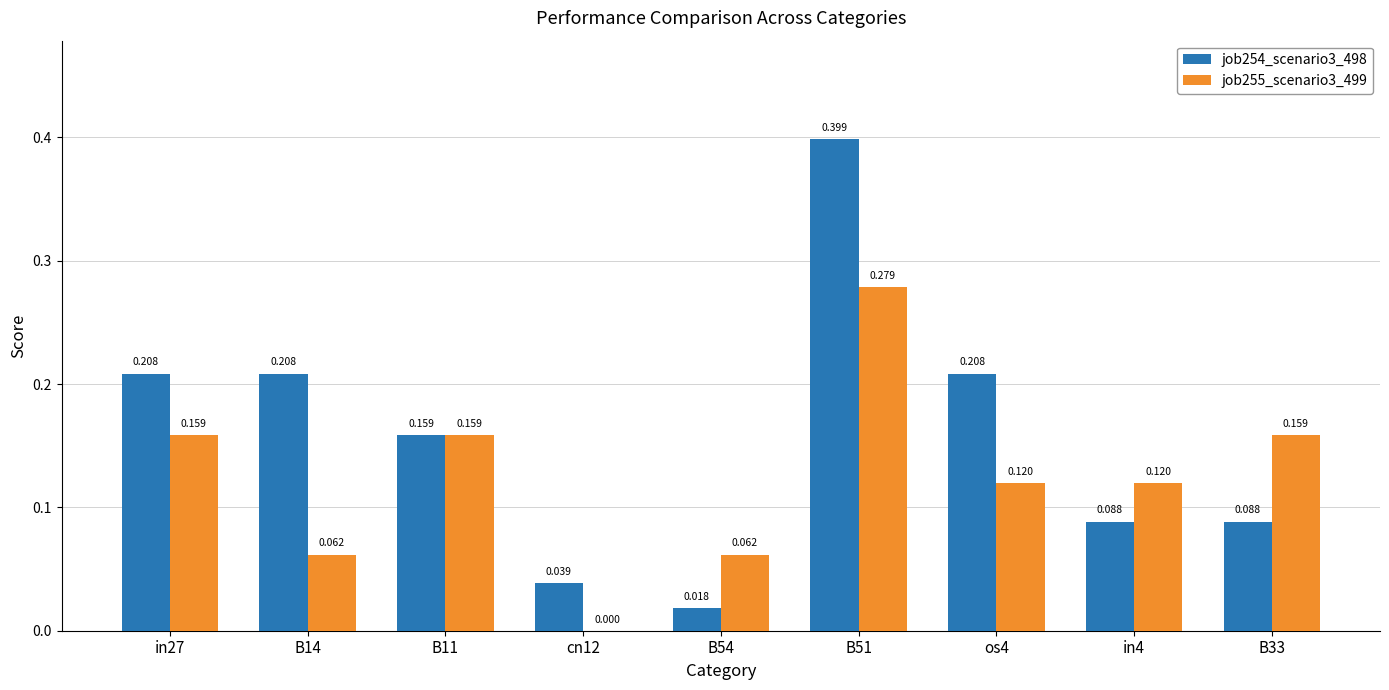

Is the value of job255_scenario3_499 at os4 greater than the value of job254_scenario3_498 at B54?

Yes